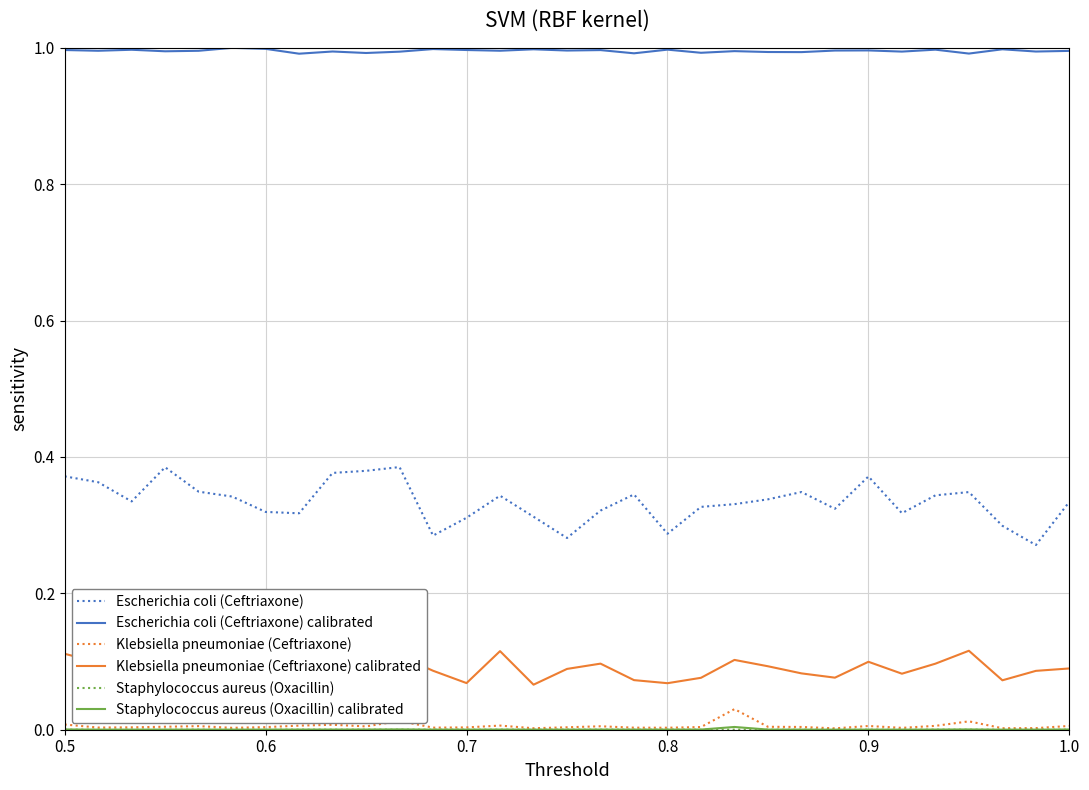

Which series has the largest range (max minus min)?

Escherichia coli (Ceftriaxone)